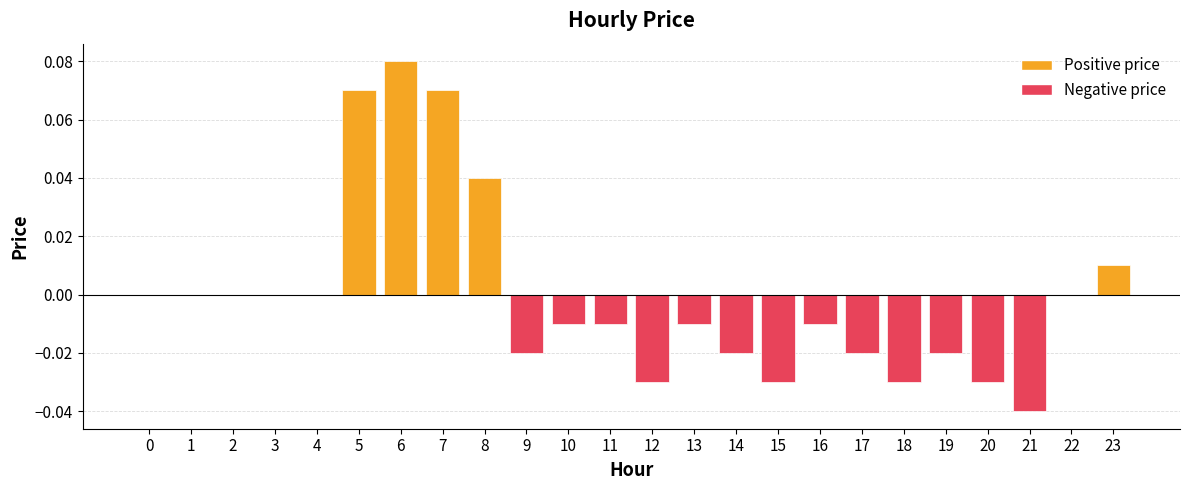

Is it true that the value at 3 is 0.0?

True